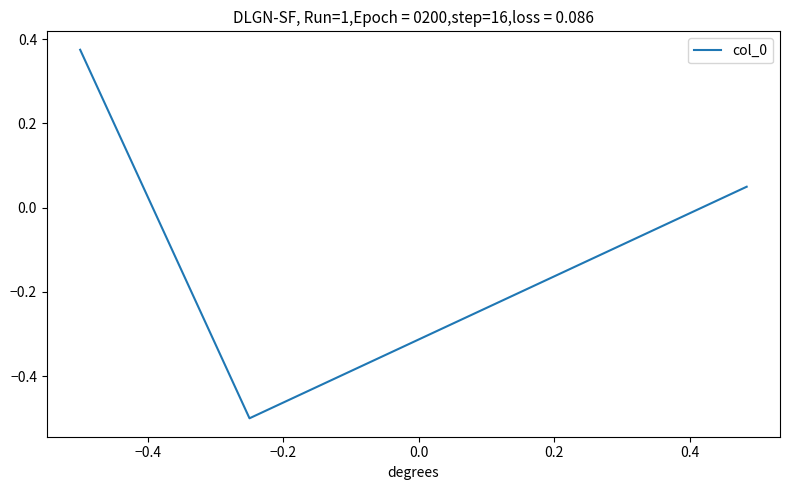

What is the difference between the second highest and minimum values?

0.5